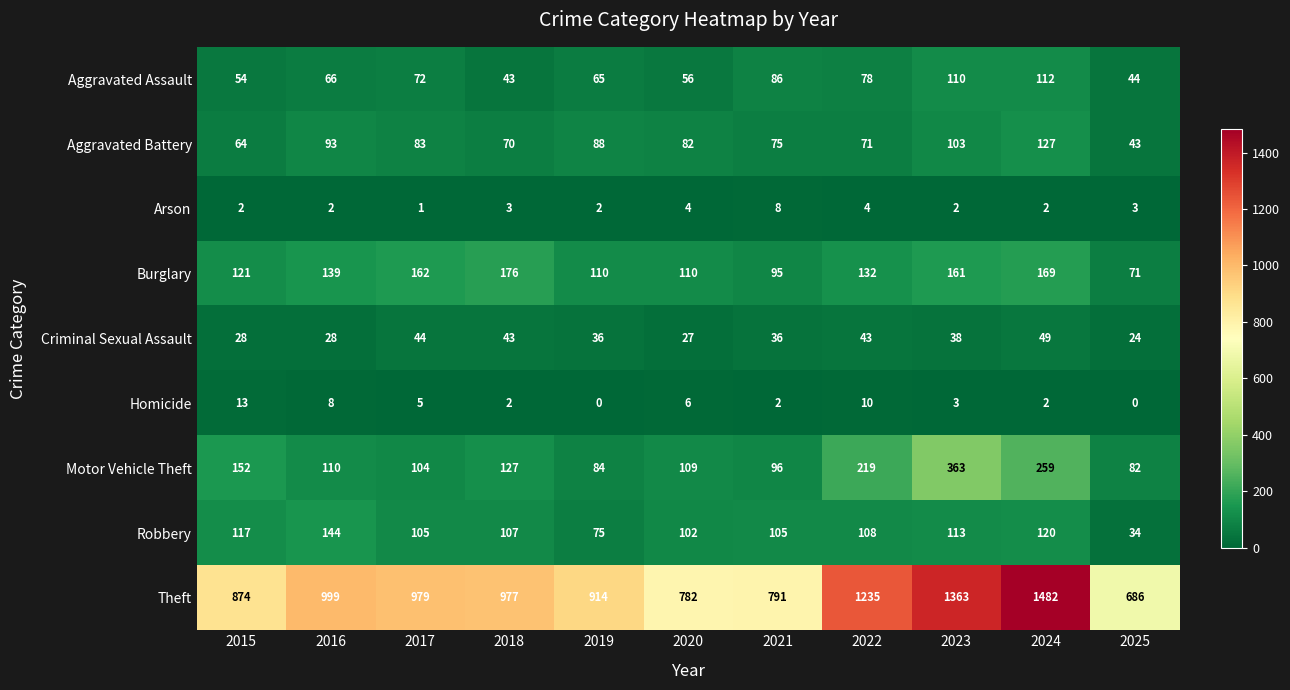

Is it true that Aggravated Battery equals 123 at 2020?

False